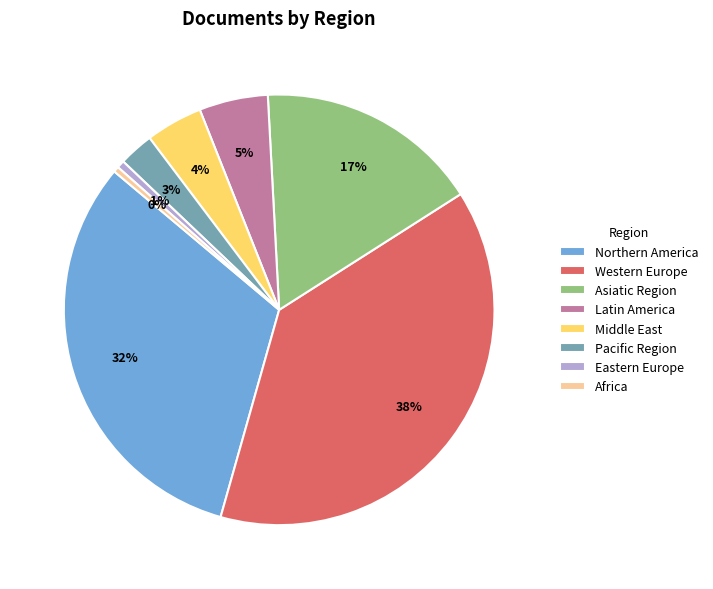

How many slices are in this pie chart?

8